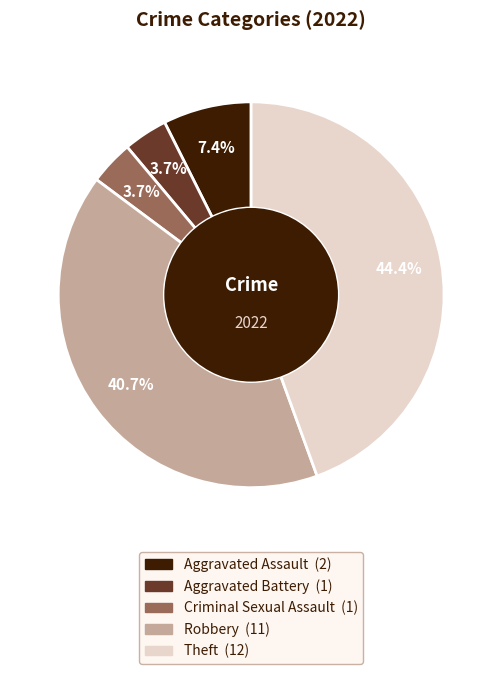

Between Criminal Sexual Assault and Aggravated Assault, which is larger?

Aggravated Assault